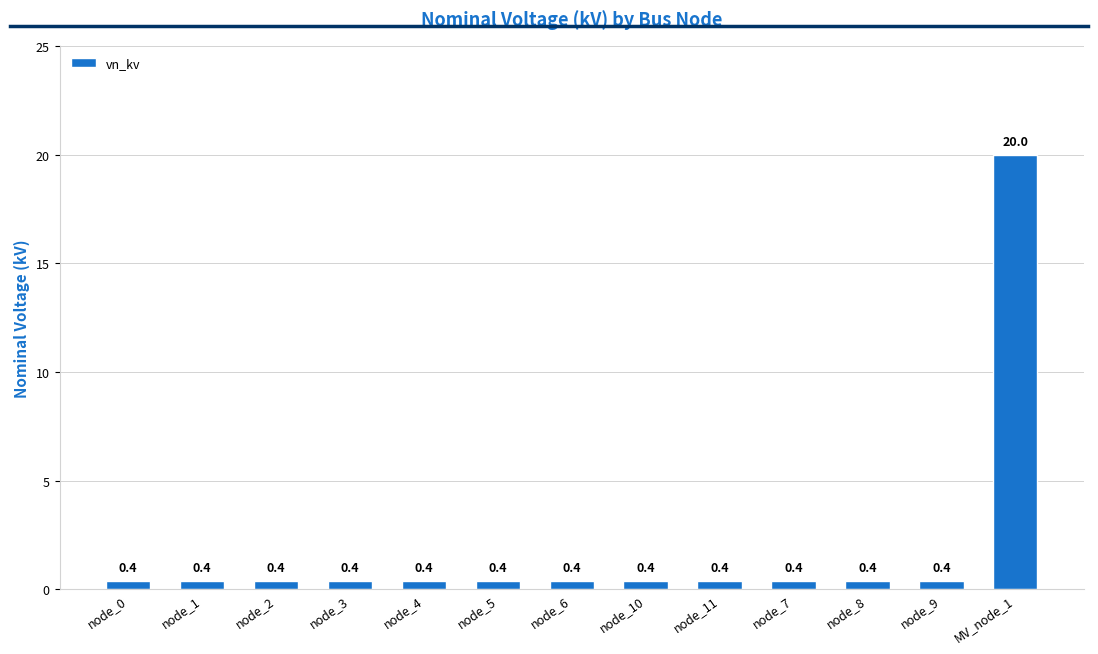

True or false: the data shows 0.4 at node_0.

True